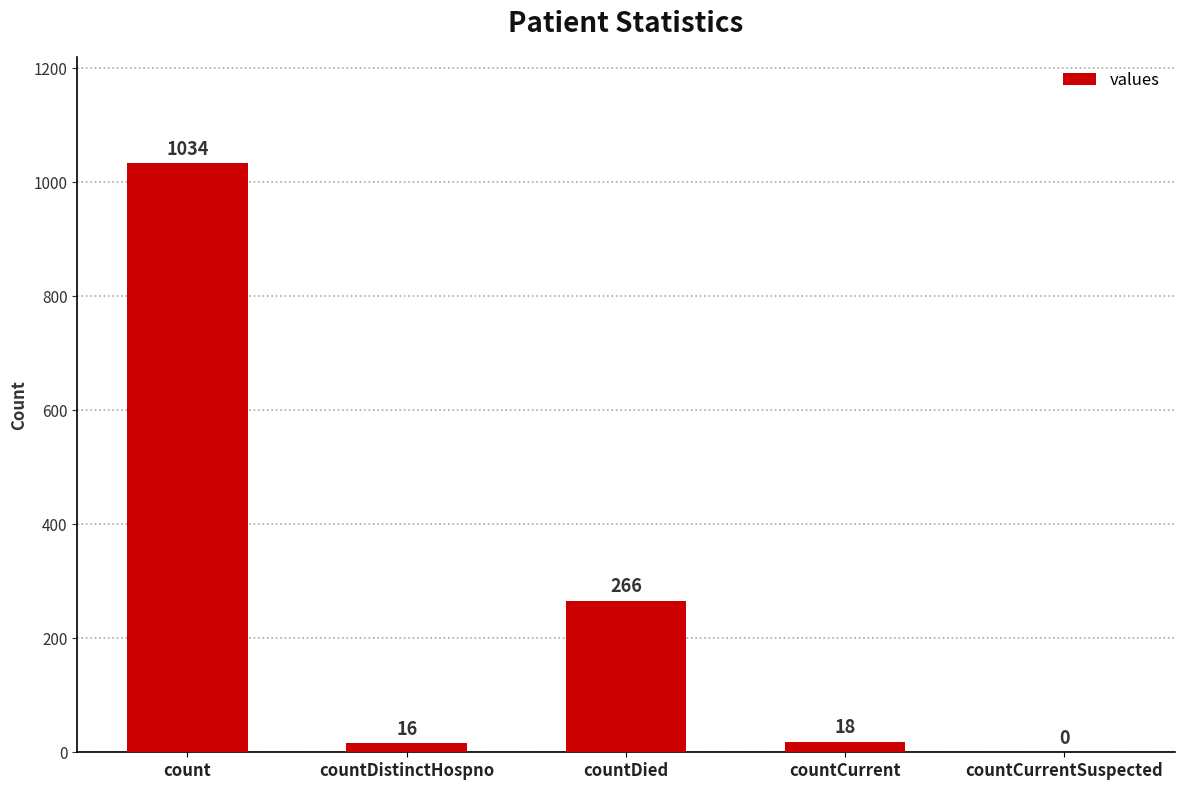

Is it true that the value at countCurrentSuspected is -554?

False